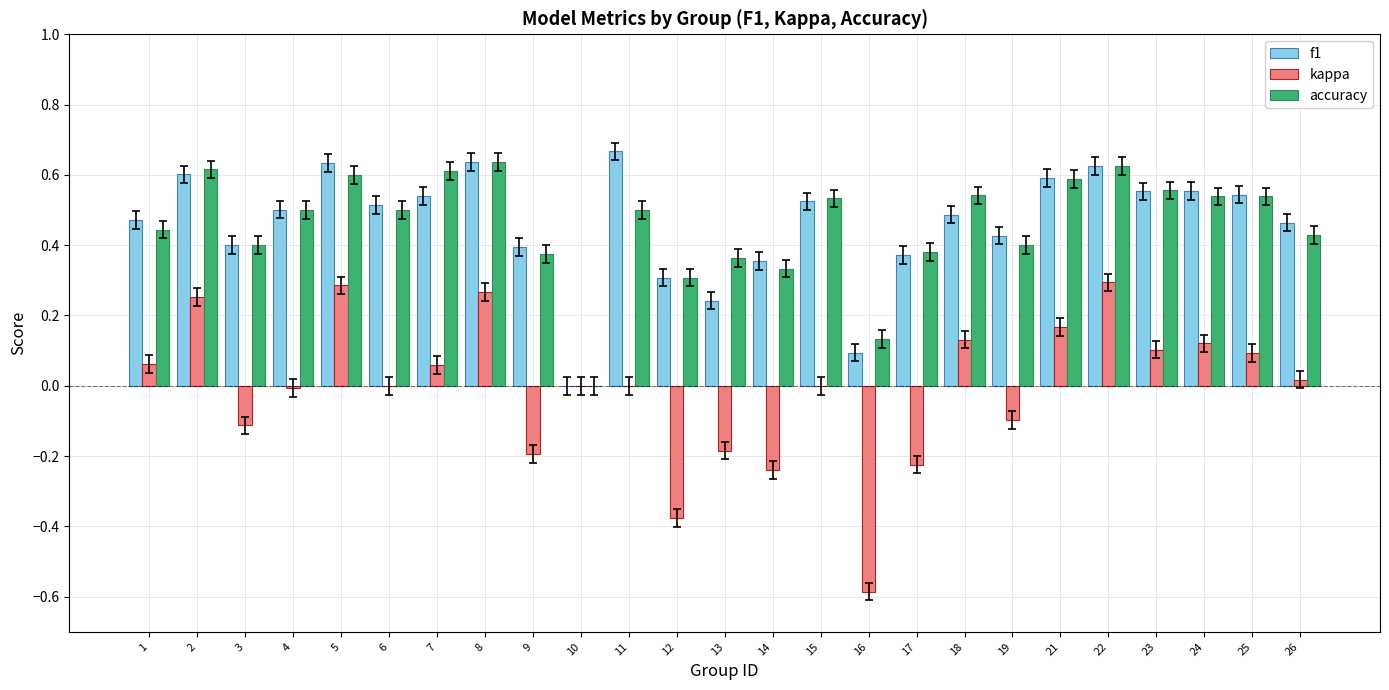

Are the bars horizontal?

No